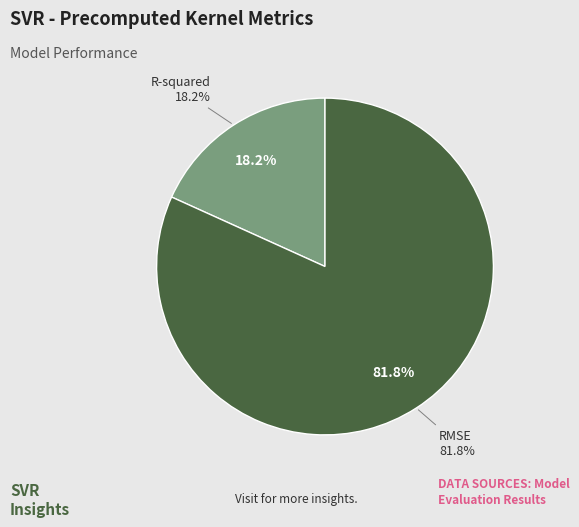

To the nearest percent, what portion does R-squared represent?

18%